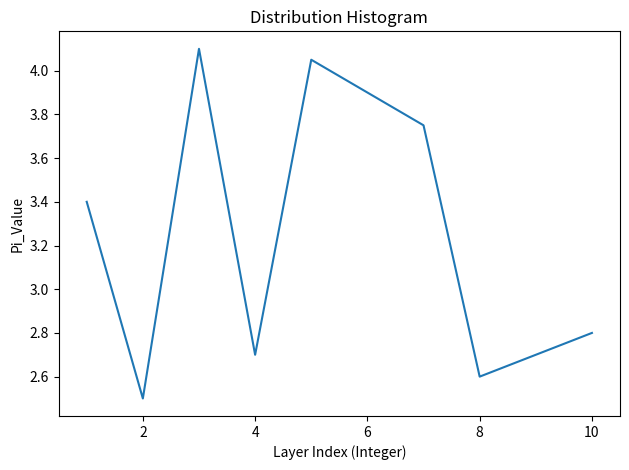

What is the difference between the maximum and minimum values?

1.6